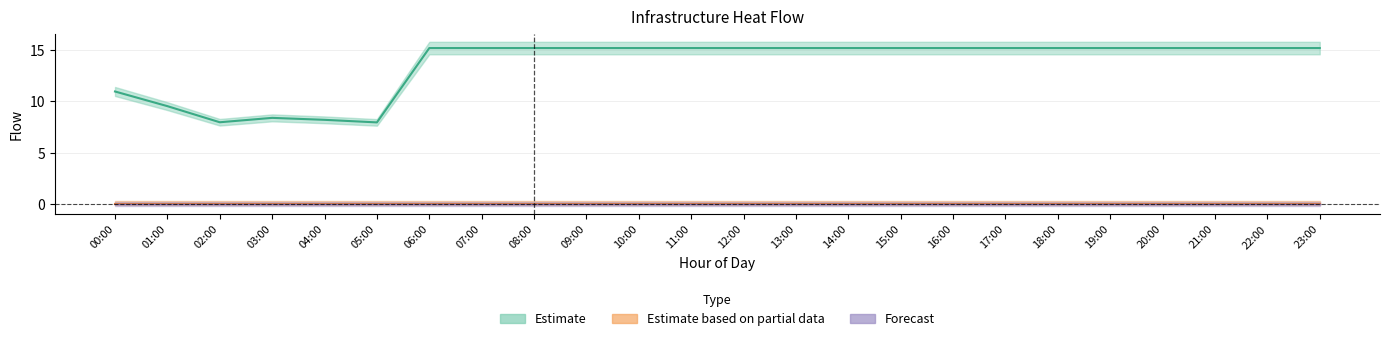

True or false: bus_forks_col3 and total_flow cross at least once.

False